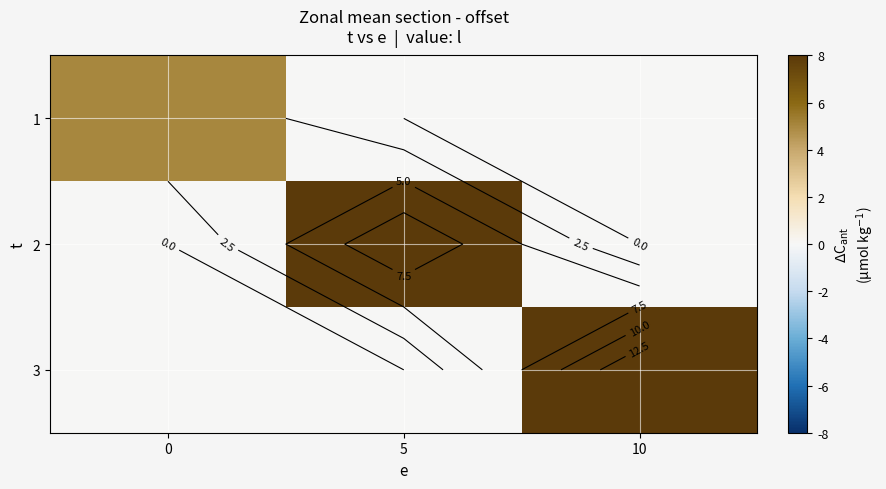

Count the number of data series in this chart.

3